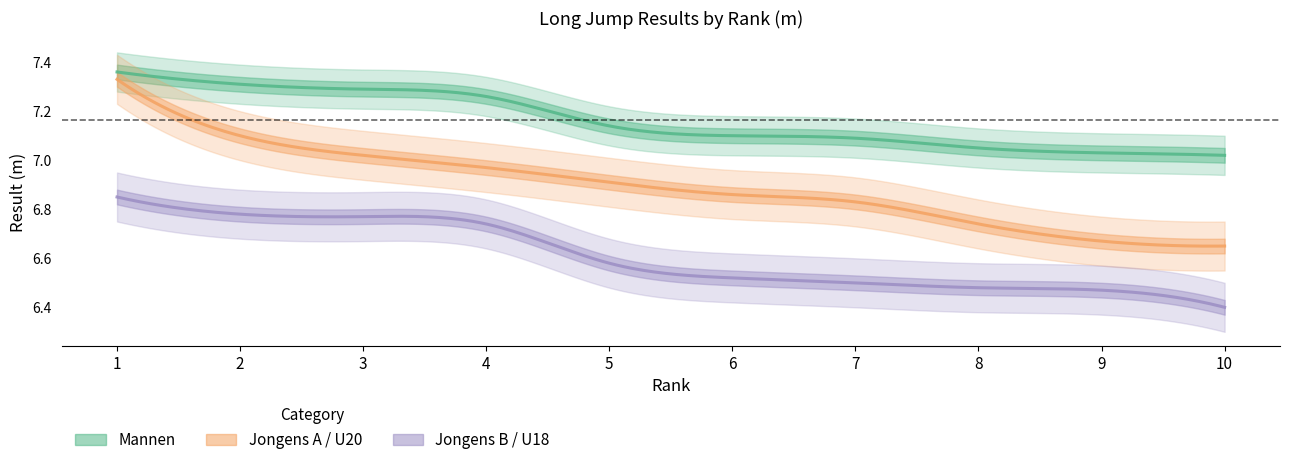

At which label is Mannen closest to 7?

10